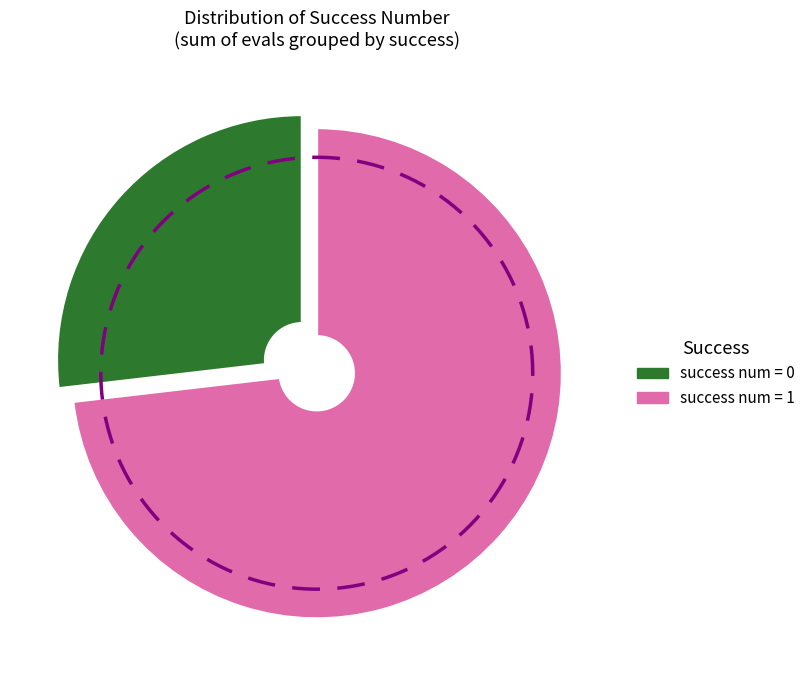

Rank the categories by value from lowest to highest.

0, 1